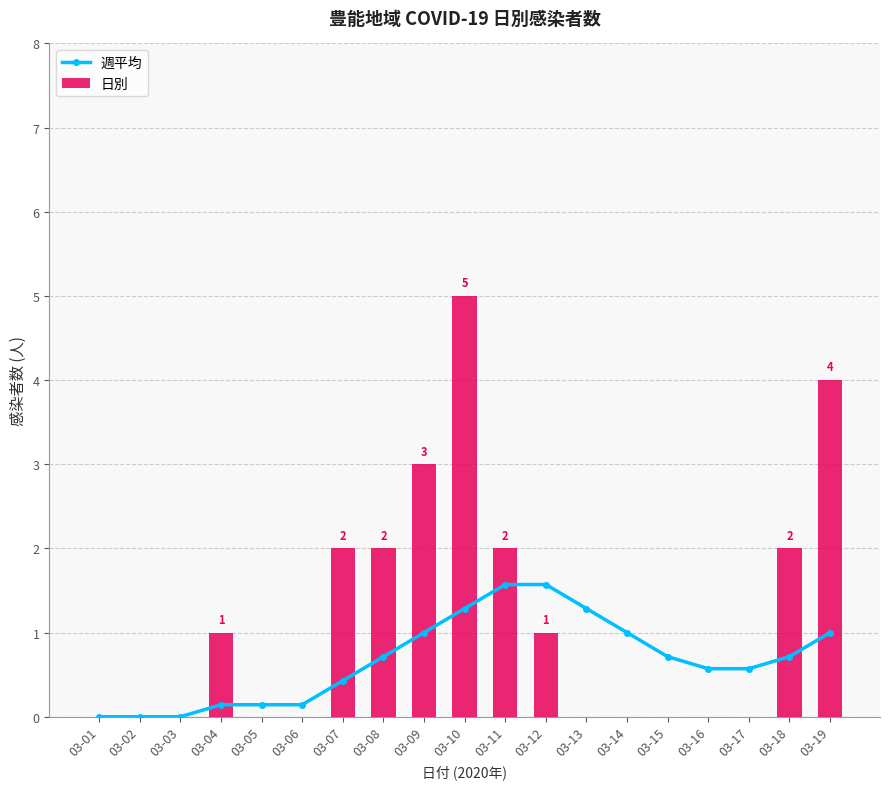

How many data points in 日別 are above 0?

9